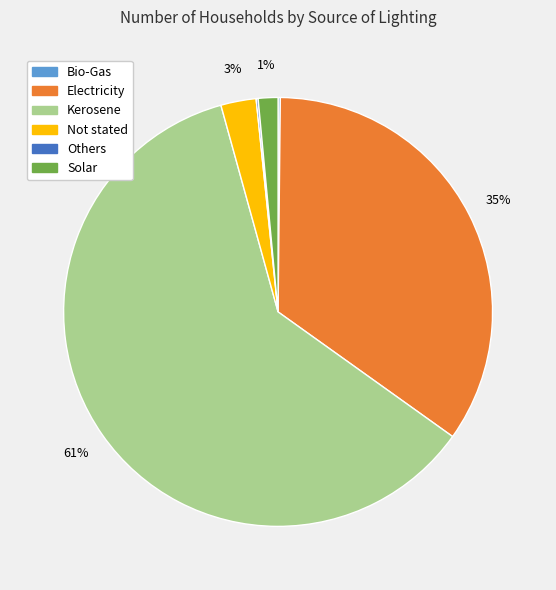

Is the sum of Solar and Kerosene greater than half?

Yes